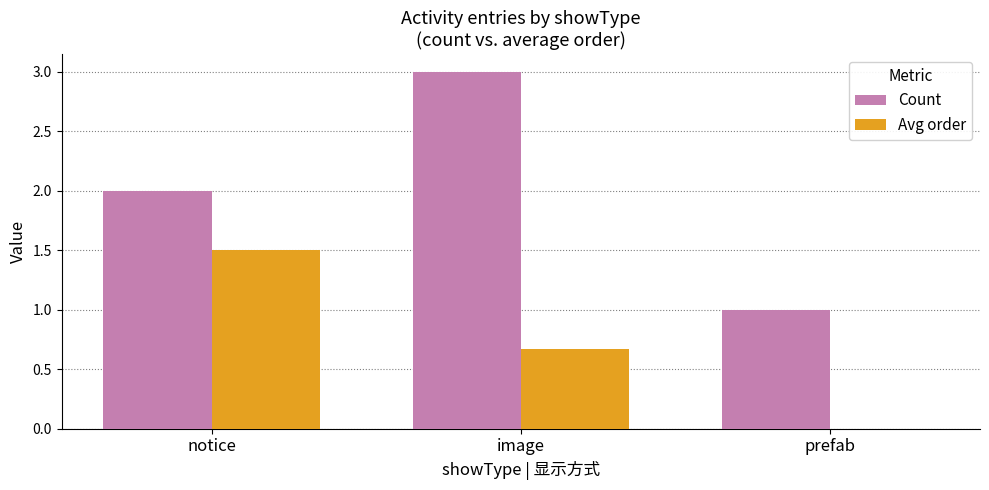

Reading right to left, list all the values displayed in this chart.

Count: 1.0	3.0	2.0
Avg order: 0.0	0.7	1.5